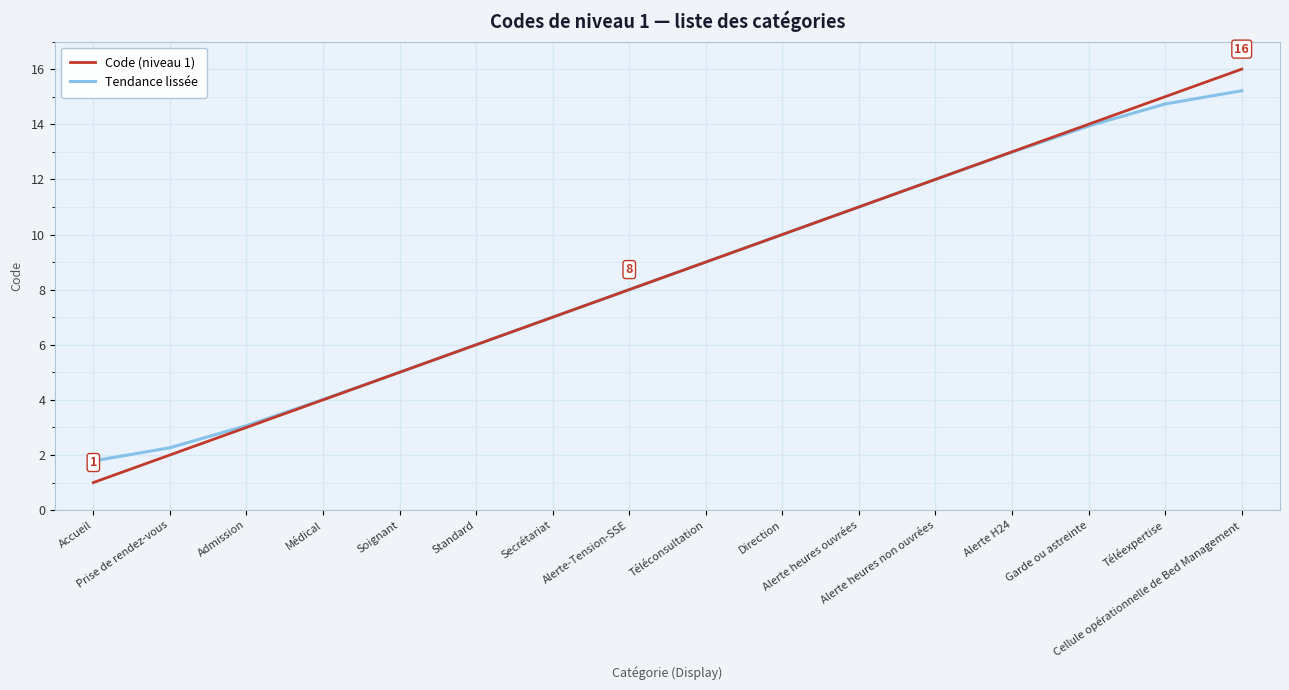

Rank the series at Prise de rendez-vous from lowest to highest value.

Code (niveau 1), Tendance lissée